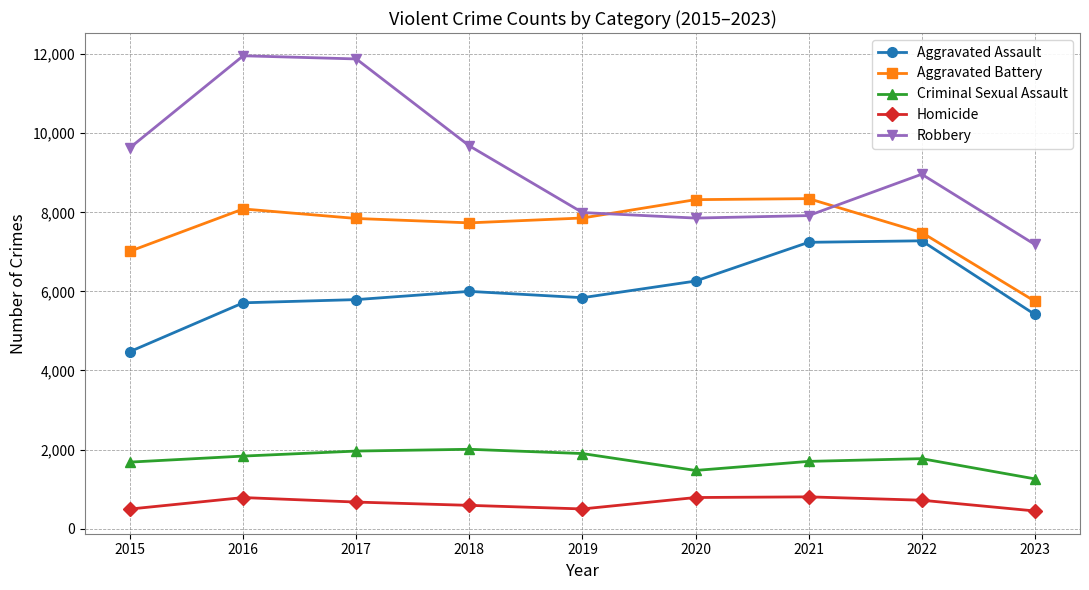

Where does the Homicide series first go above 672?

2016